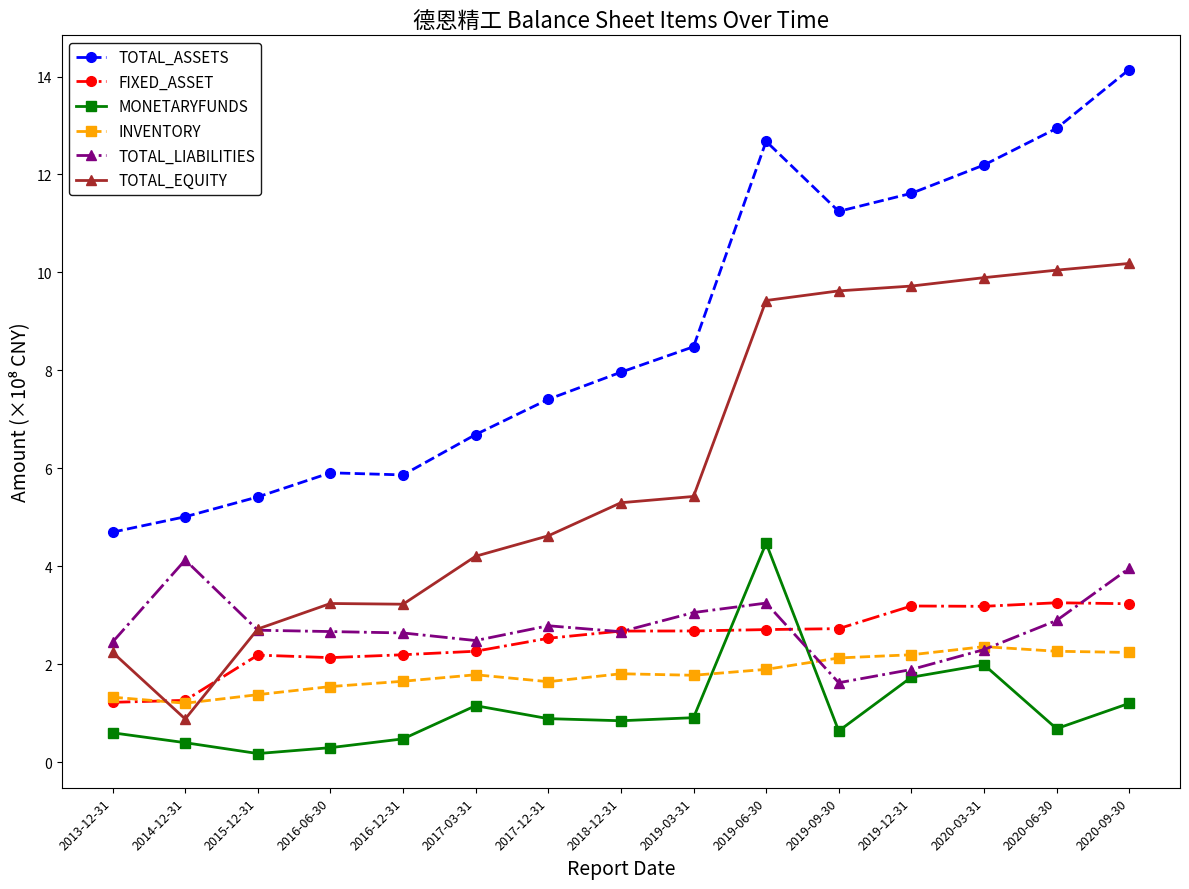

What is the lowest value of the TOTAL_ASSETS series?

4.7